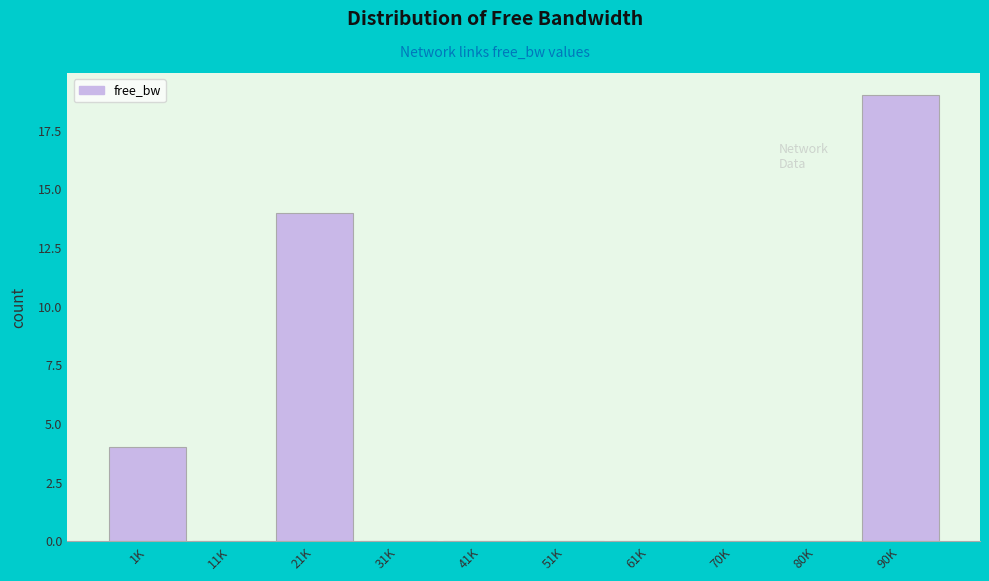

Reading right to left, list all the values displayed in this chart.

90K=19	80K=0	70K=0	61K=0	51K=0	41K=0	31K=0	21K=14	11K=0	1K=4